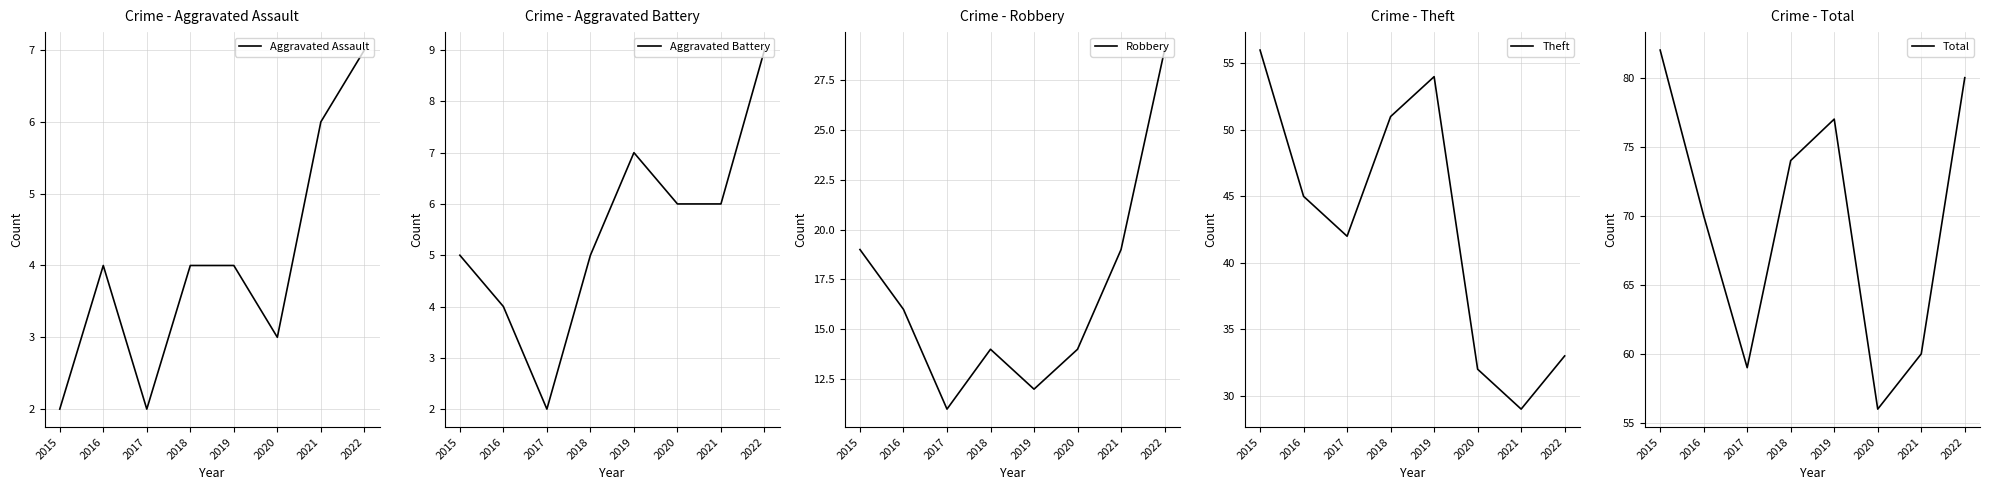

List the series in order of their peak value, highest first.

Total, Theft, Robbery, Aggravated Battery, Aggravated Assault